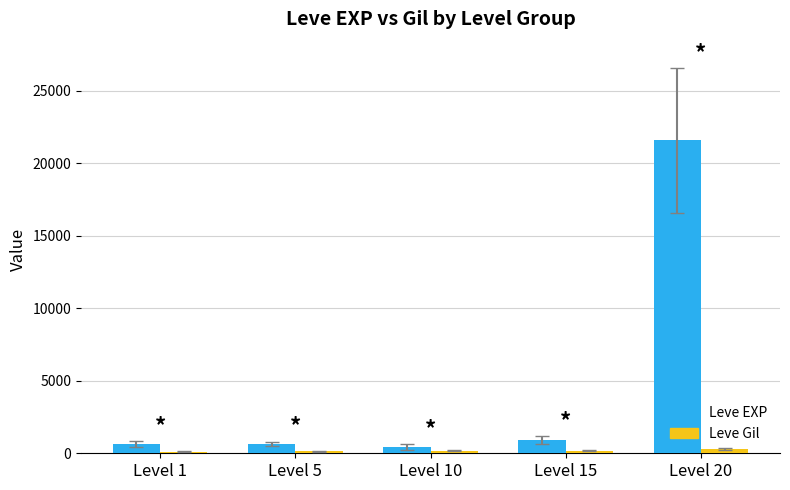

At which label is Leve Gil closest to 203?

Level 15